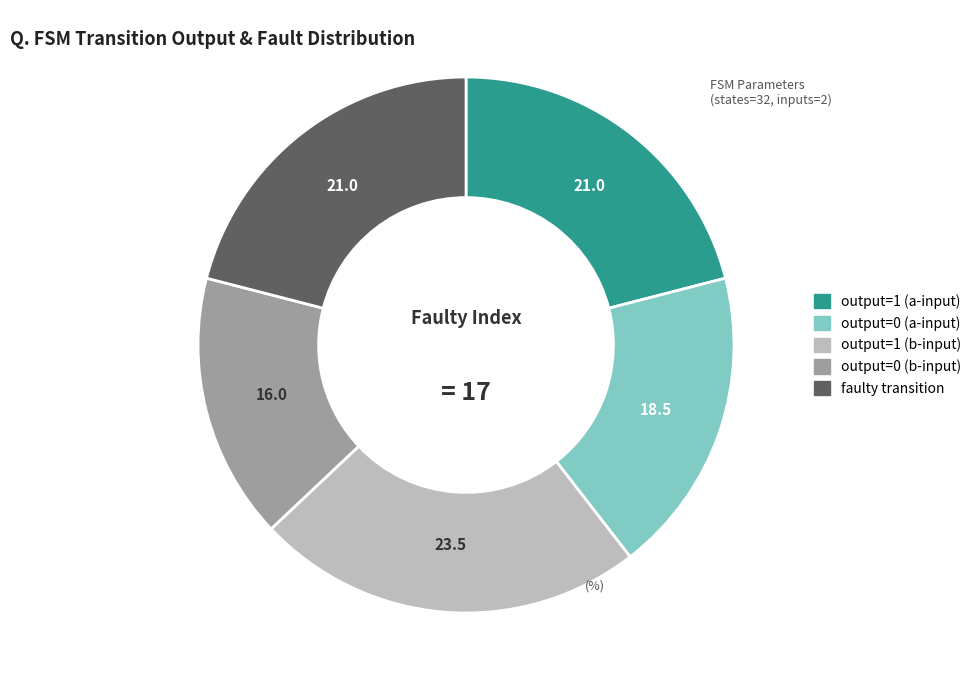

How many segments does this pie chart have?

5